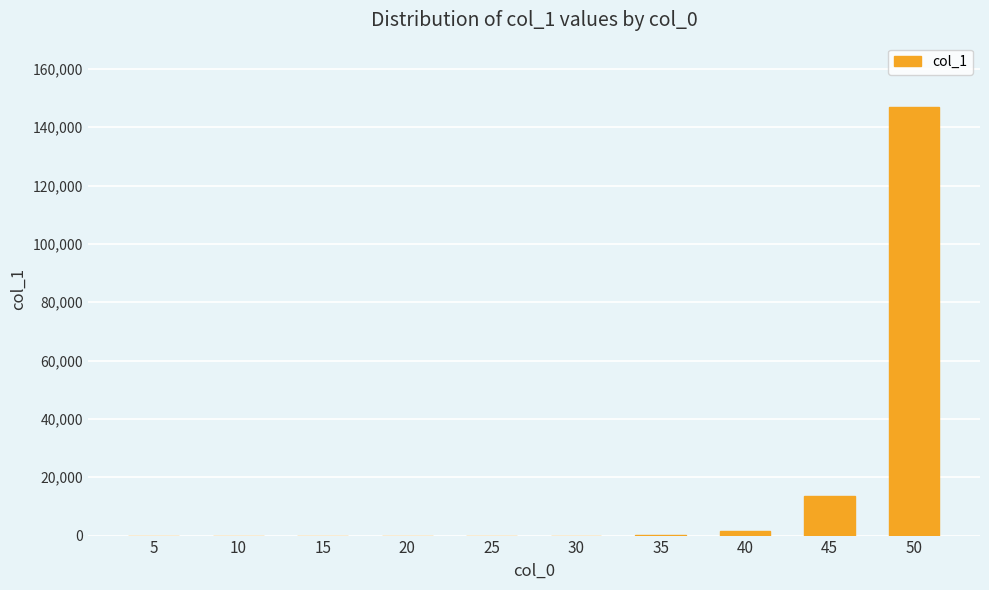

Approximately how many times larger is the value at 50 compared to 30?

12245.8